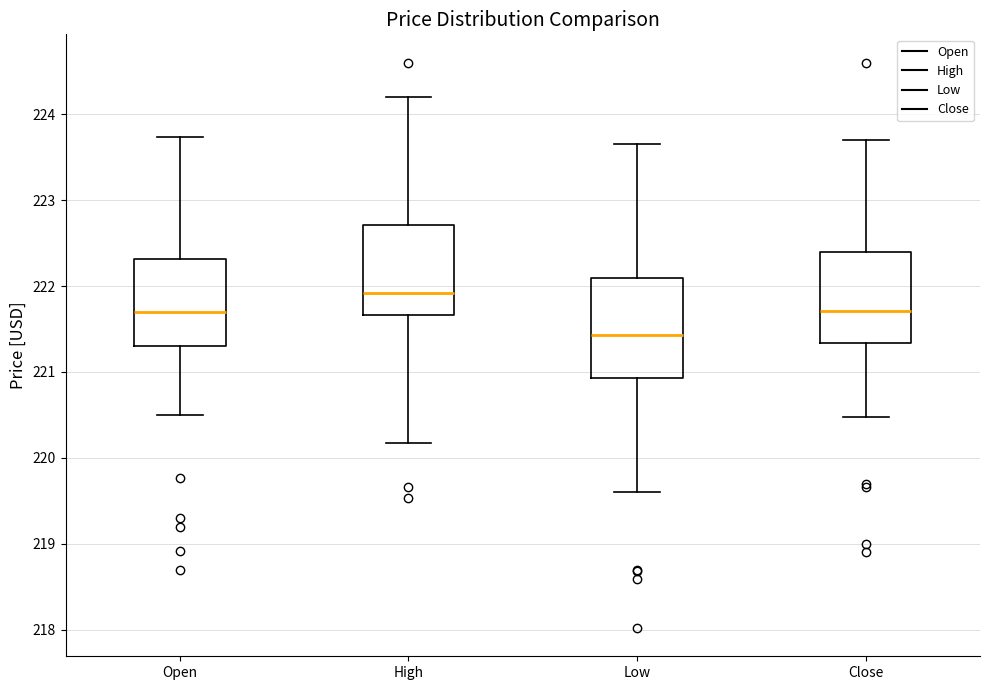

Reading left to right, read every box against the y-axis: the position of its median line, the range the box covers, and the ends of its whiskers. The values are not printed on the chart, so give them approximately, as read against the axis.

Open: median 221.7, box 221.3 to 222.3, whiskers 220.5 to 223.7
High: median 221.9, box 221.7 to 222.7, whiskers 220.2 to 224.2
Low: median 221.4, box 220.9 to 222.1, whiskers 219.6 to 223.6
Close: median 221.7, box 221.3 to 222.4, whiskers 220.5 to 223.7